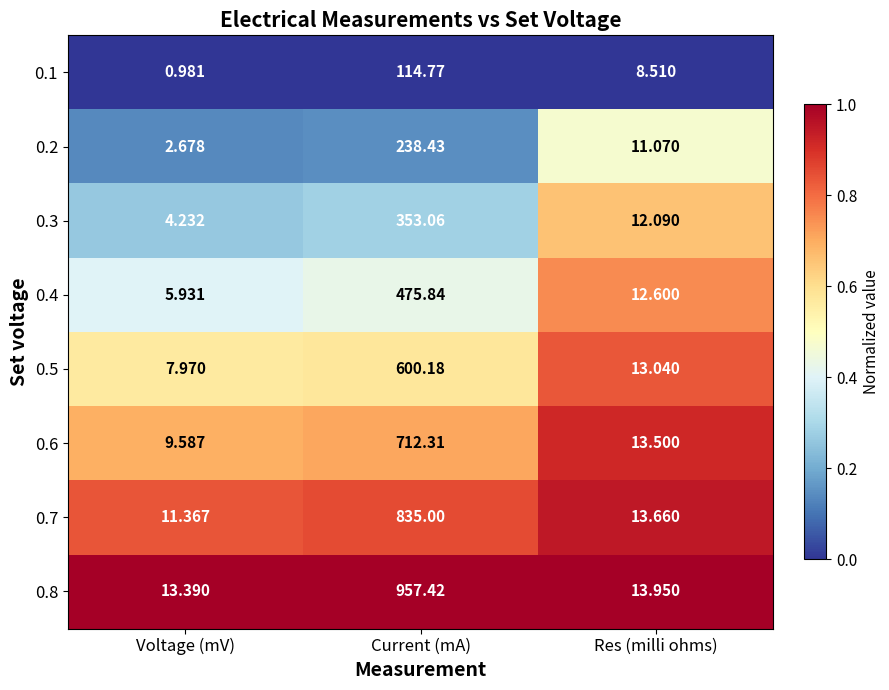

Where is 0.5 nearest to the value 304?

Res (milli ohms)